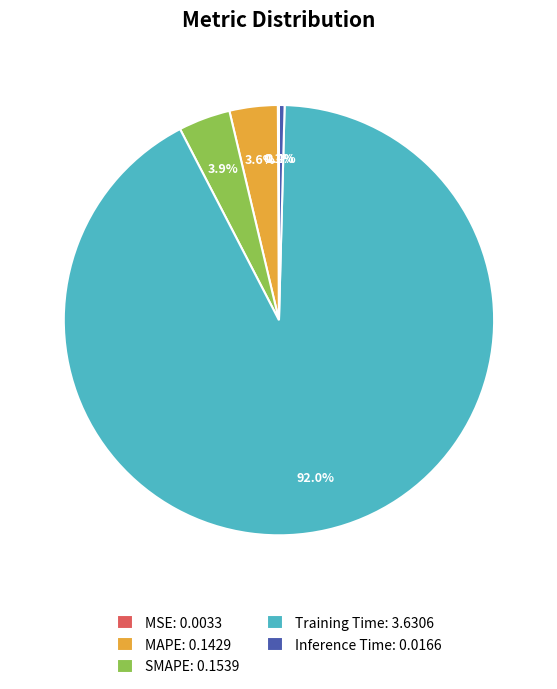

What portion of the pie excludes SMAPE: 0.1539?

96.1%